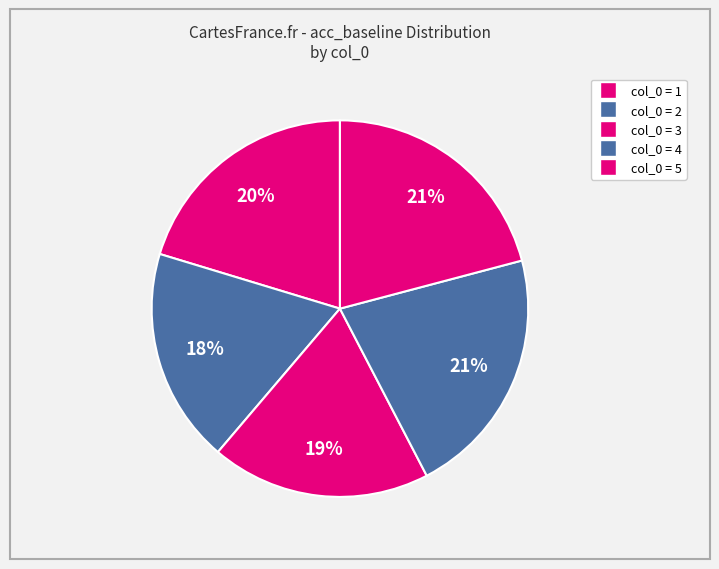

How many segments does this pie chart have?

5